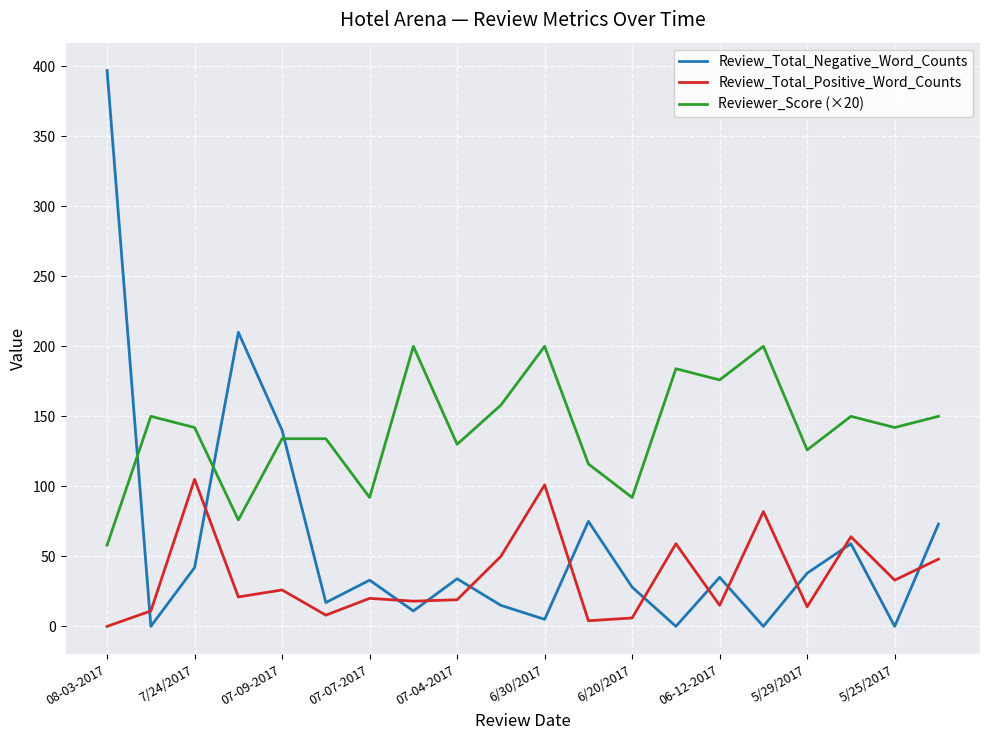

True or false: Reviewer_Score (×20) and Review_Total_Positive_Word_Counts cross at least once.

False